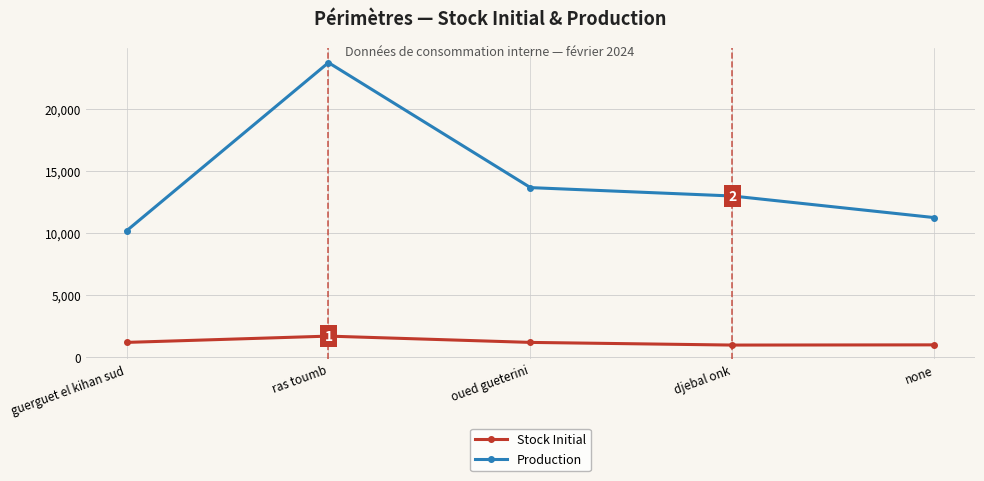

What is the total value across all series at none?

12274.6